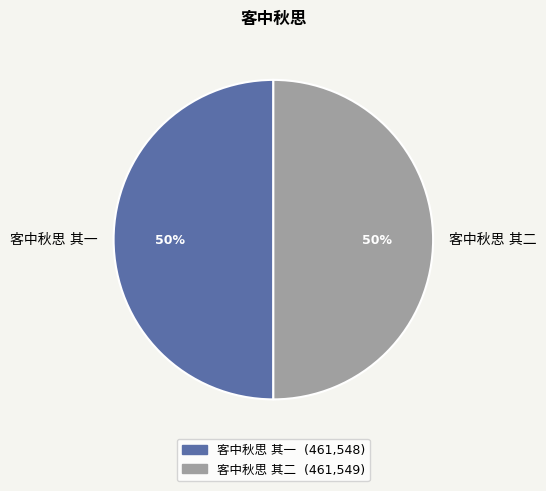

What percentage is the 客中秋思 其二 slice, to the nearest percent?

50%